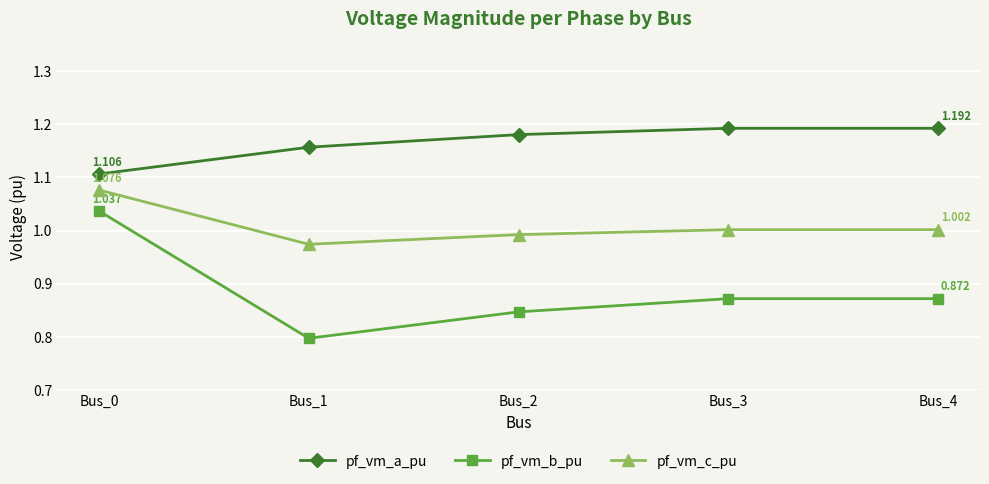

At how many categories does at least one series exceed 1?

5